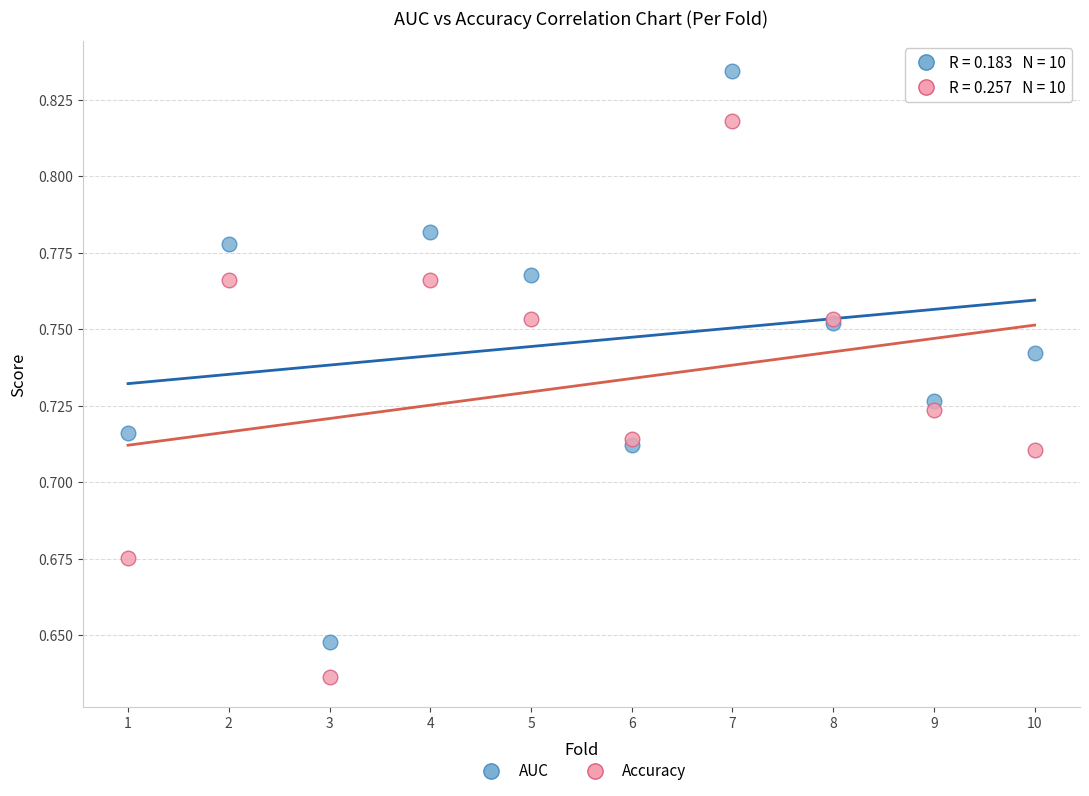

Which series has the largest Y range (max minus min)?

AUC